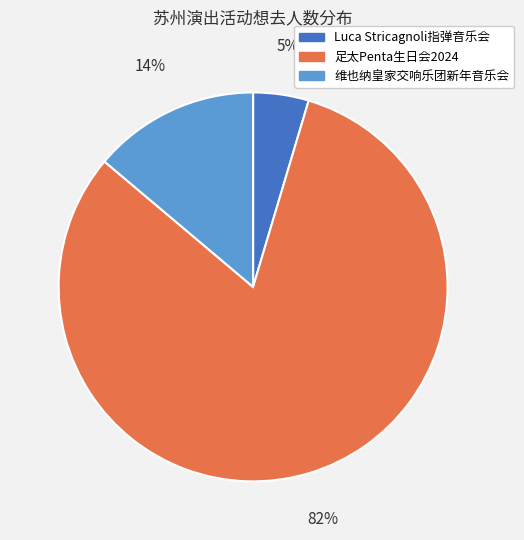

Is there any slice that represents more than half of the pie?

Yes